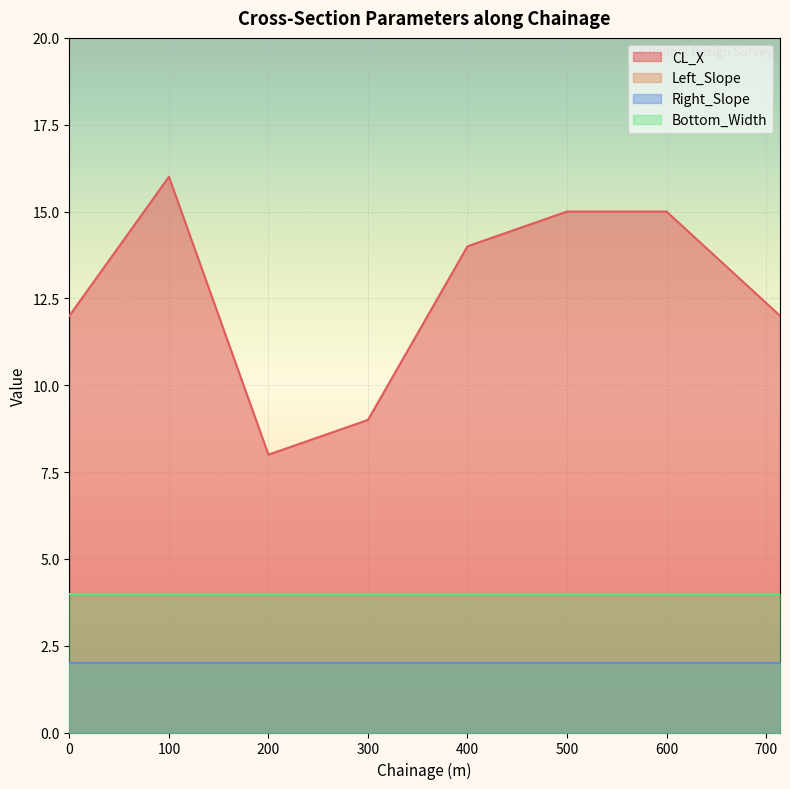

How many distinct data groups are displayed?

4